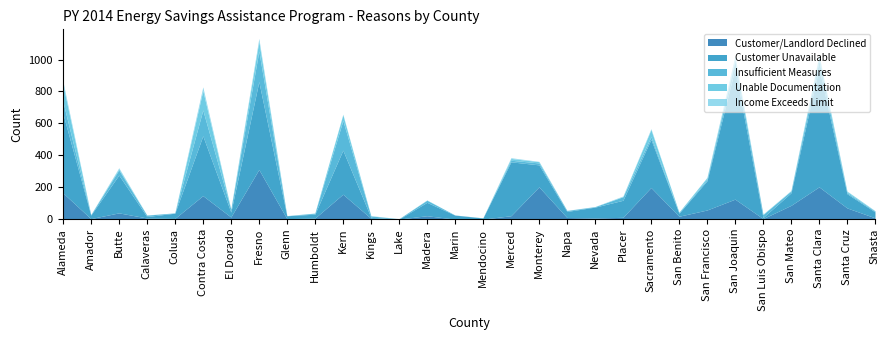

Rank the categories by Insufficient Measures value from highest to lowest.

Fresno, Kern, Contra Costa, Alameda, San Joaquin, Santa Clara, Butte, Placer, San Luis Obispo, El Dorado, Sacramento, Madera, Monterey, San Mateo, Merced, Calaveras, Kings, San Francisco, Santa Cruz, Humboldt, Napa, Shasta, Amador, Nevada, Colusa, Lake, San Benito, Marin, Mendocino, Glenn